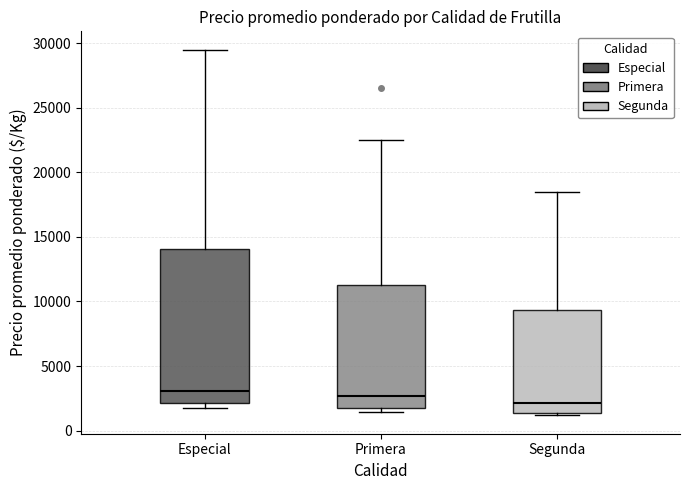

Where does the upper whisker of the box for Segunda end on the y-axis? The values are not printed on the chart, so give them approximately, as read against the axis.

18500